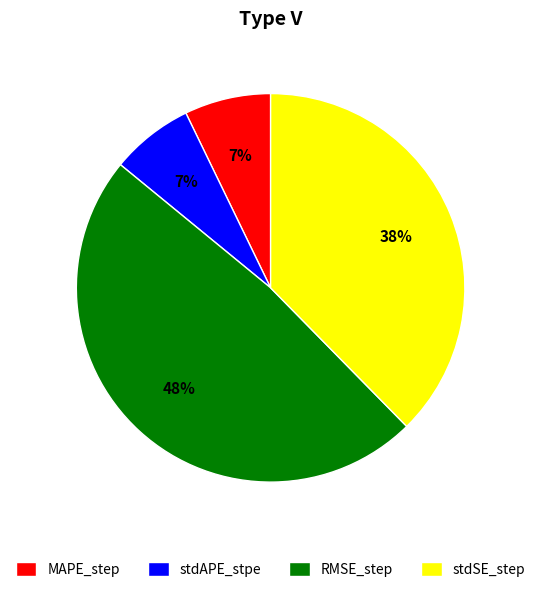

Do RMSE_step and stdAPE_stpe together represent more than half of the pie?

Yes